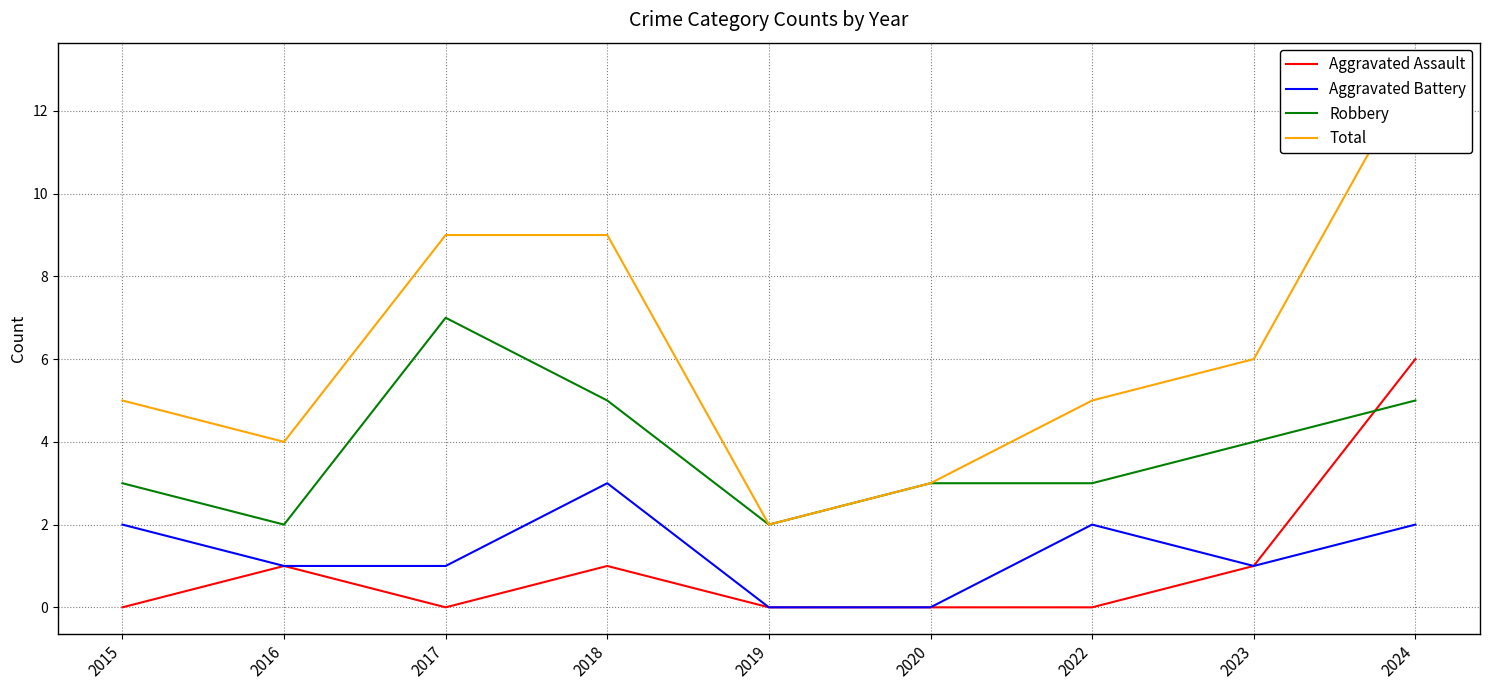

How many categories are shown in the chart?

9